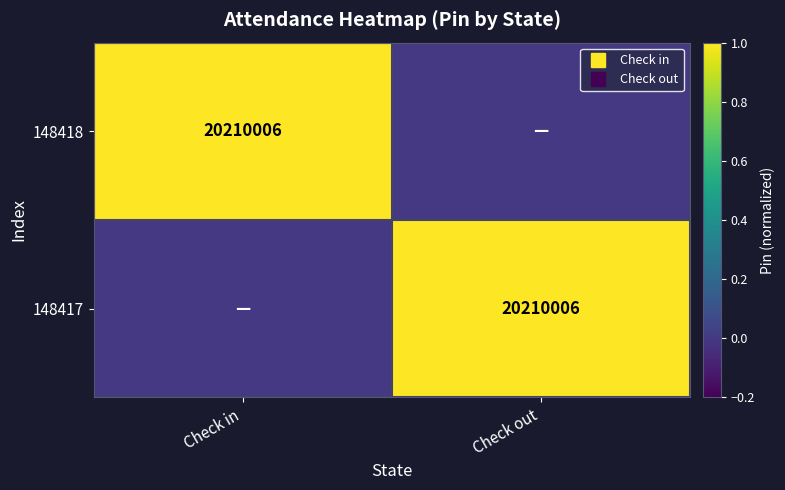

How many positive values does the 148417 series have?

1